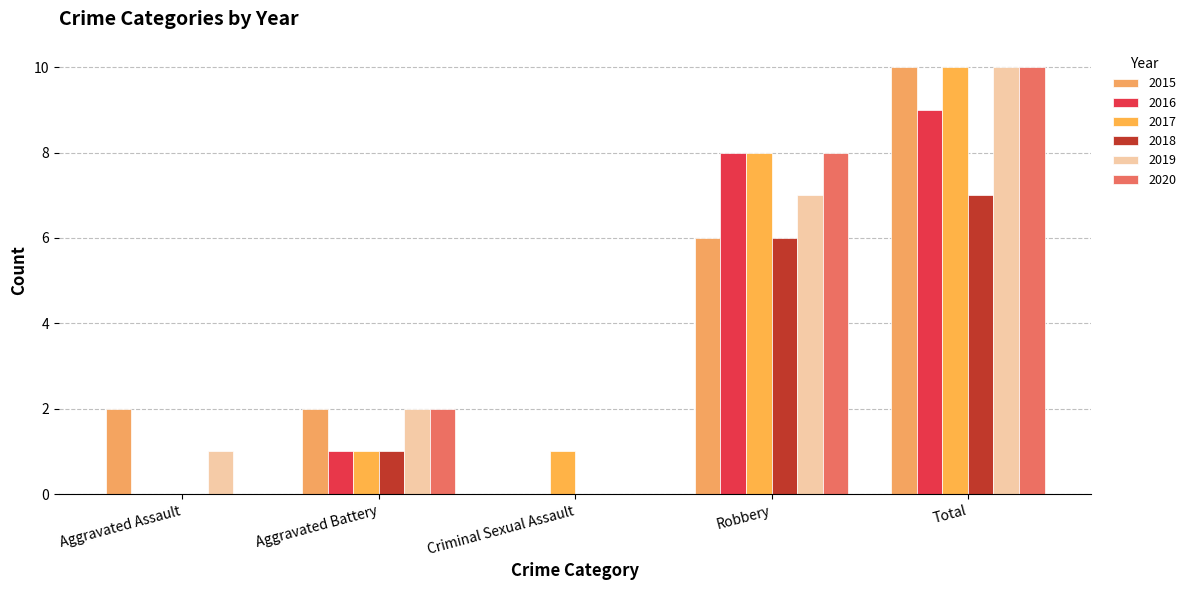

How many groups of bars are there?

5